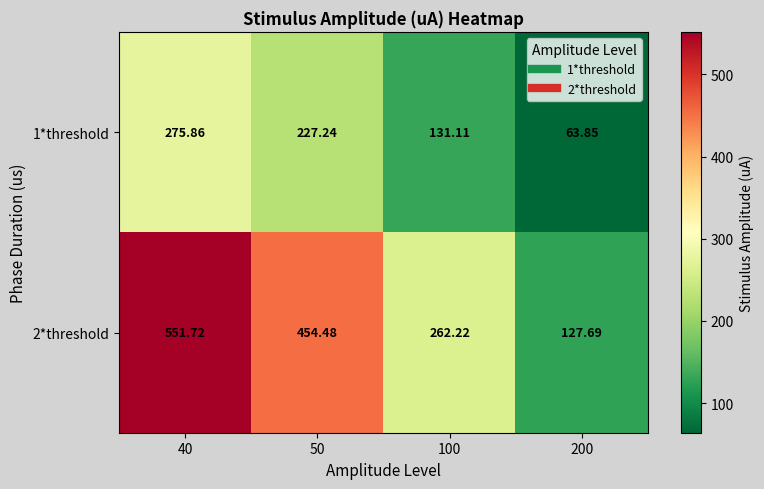

Is the value of 1*threshold at 40 greater than the value of 2*threshold at 100?

Yes